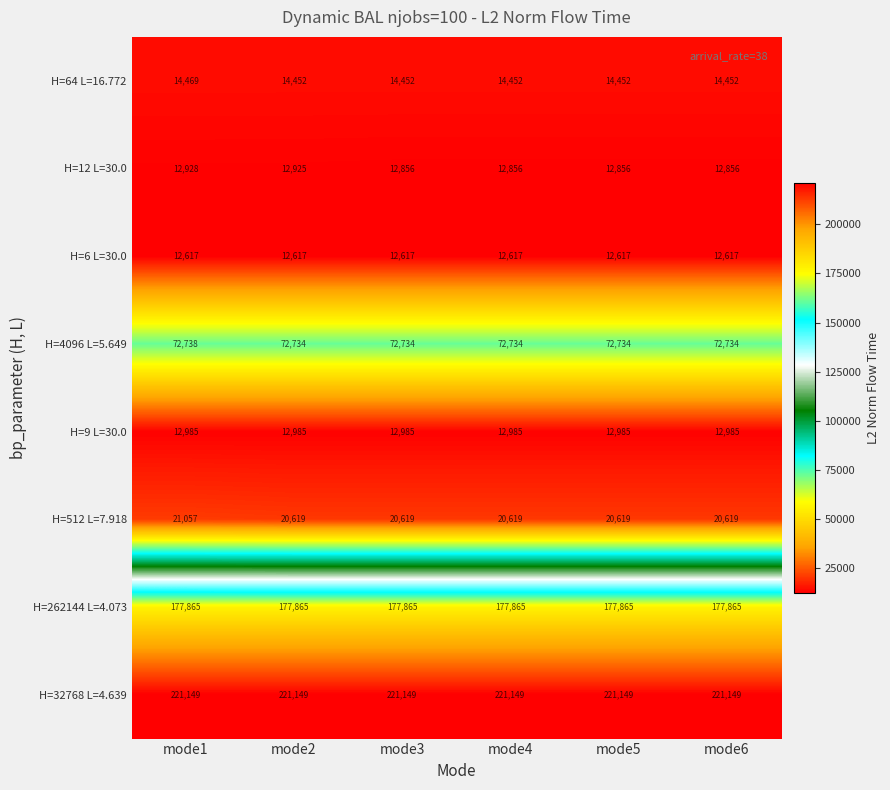

What is the greatest value displayed?

221149